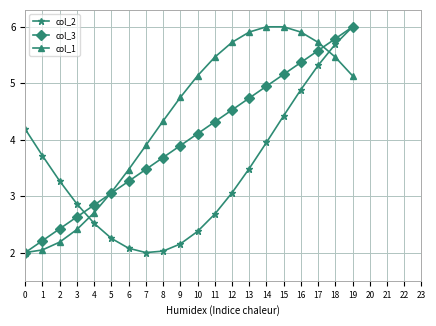

What is the value of the col_3 point at the 9th from the left?

3.7